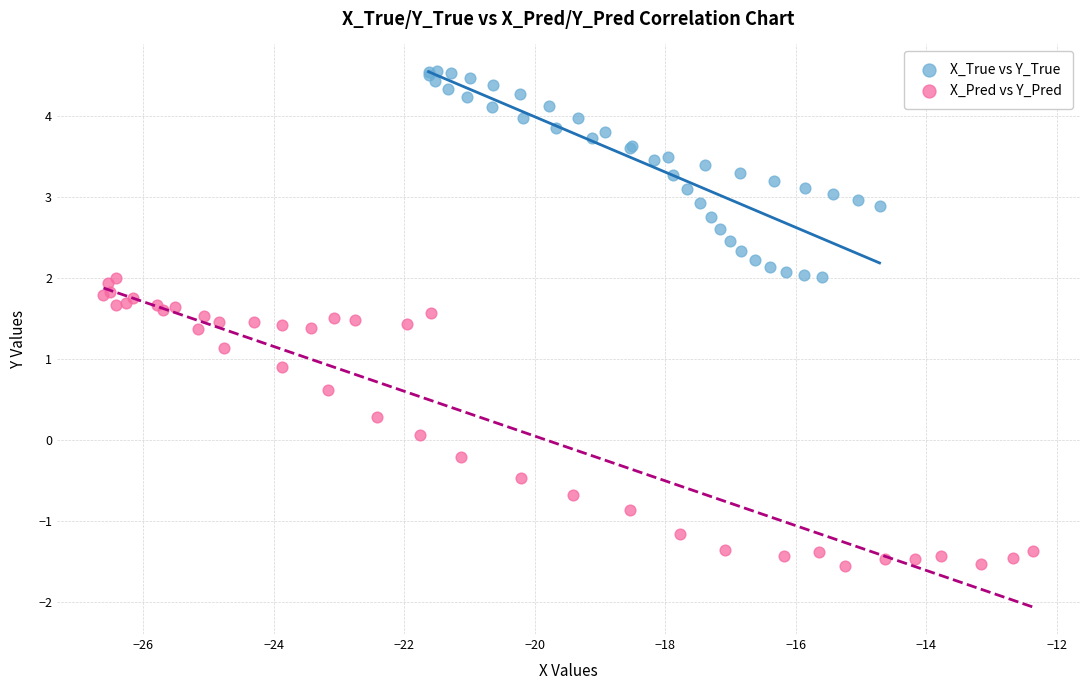

Which series reaches the maximum Y coordinate?

X_True vs Y_True